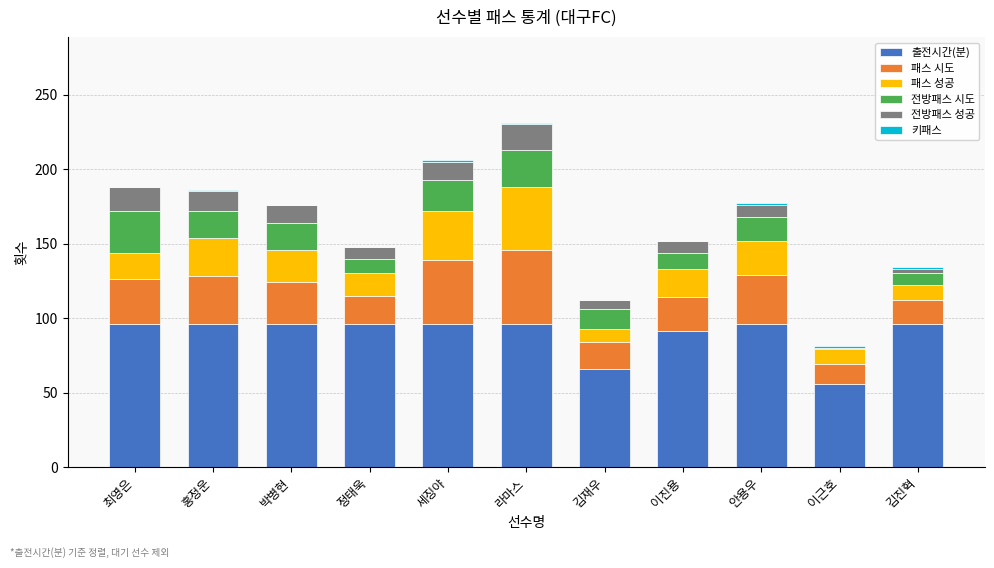

What is the maximum value for 출전시간(분)?

96